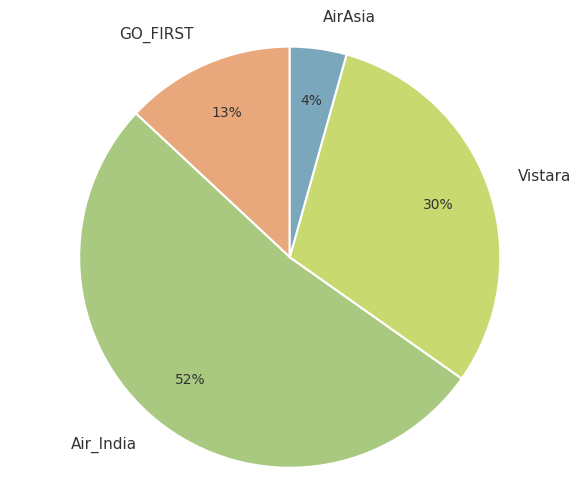

To the nearest percent, what portion does GO_FIRST represent?

13%